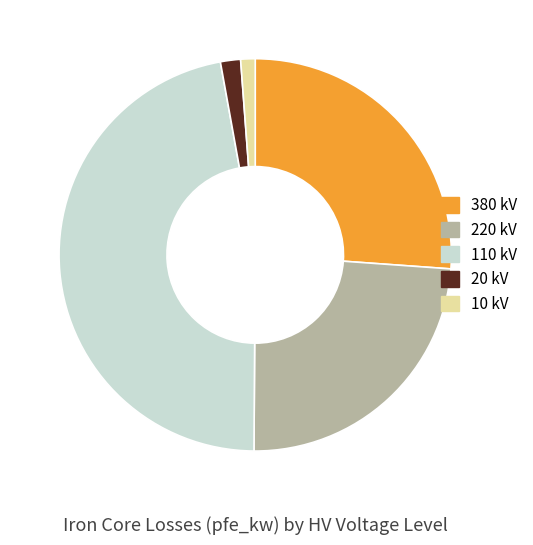

Is there a majority slice in this chart?

No